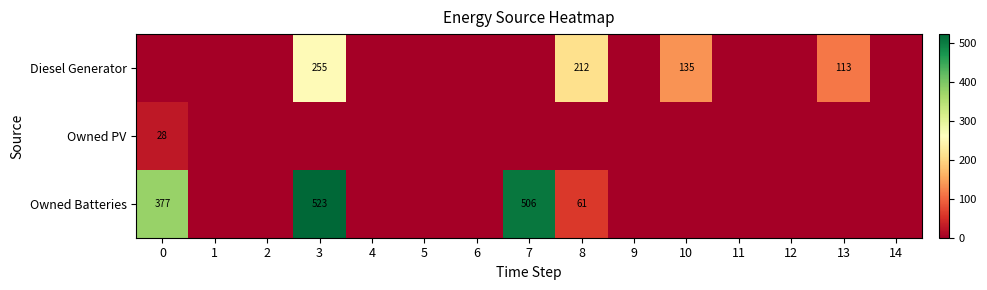

What is the total value across all series at 8?

273